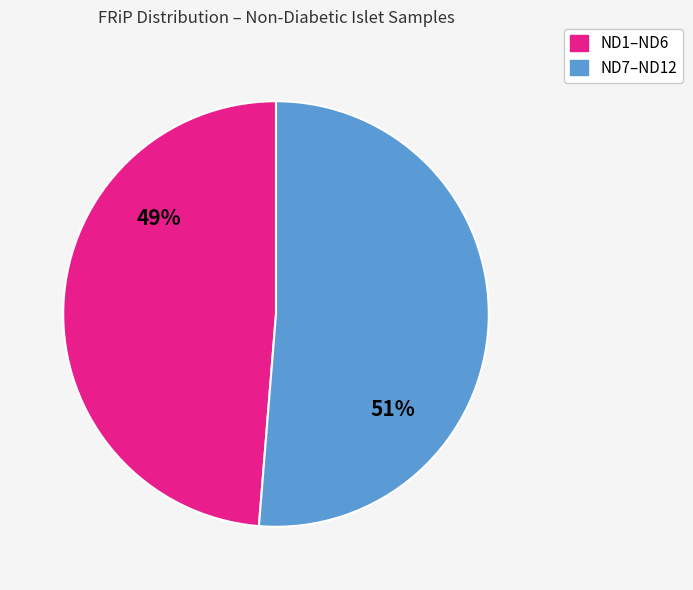

To the nearest percent, what is the average slice percentage?

50%